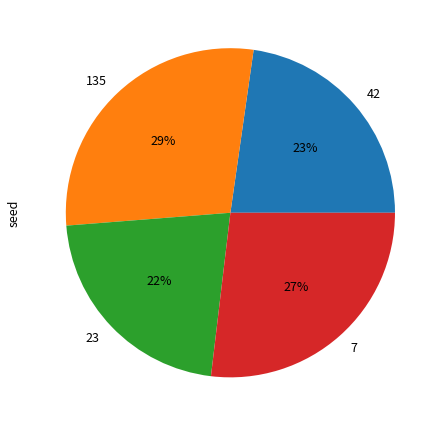

Combined, do 23 and 135 account for over 50%?

Yes